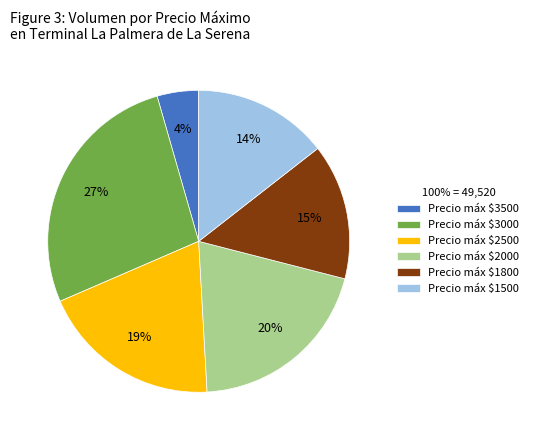

Which slice is the largest?

Precio máx $3000